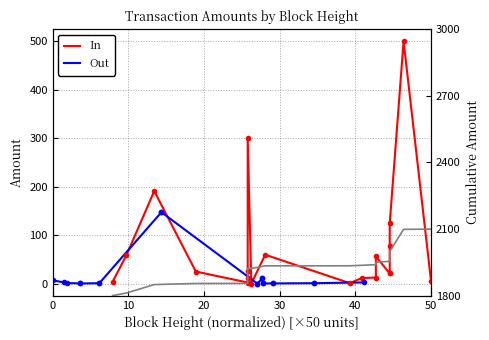

True or false: In has a value of 2.4 at 40.

True